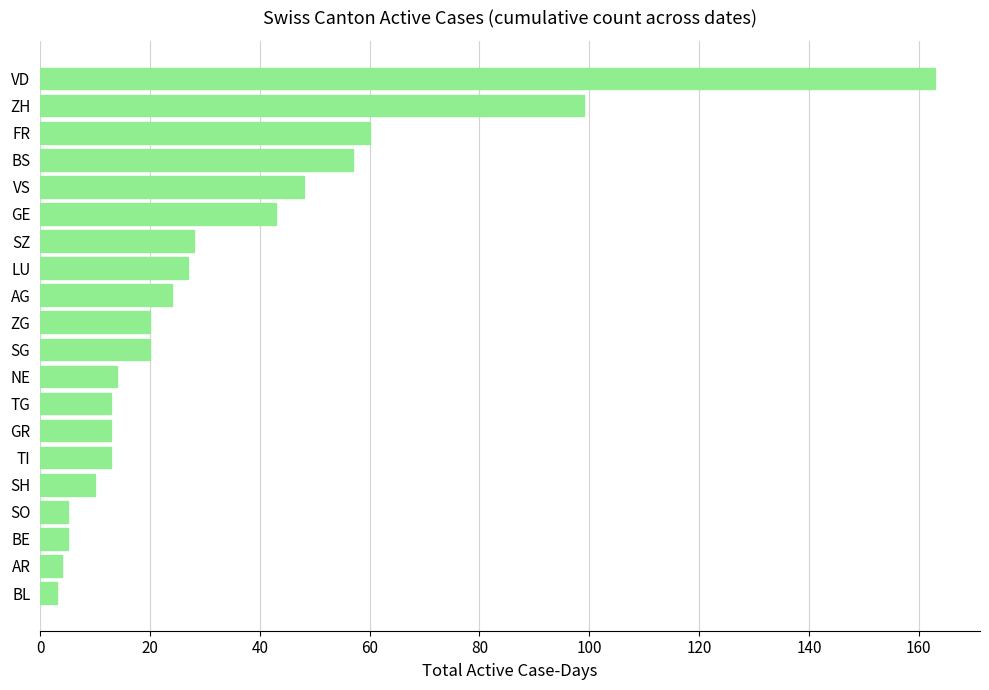

At which label is the value closest to 83?

ZH